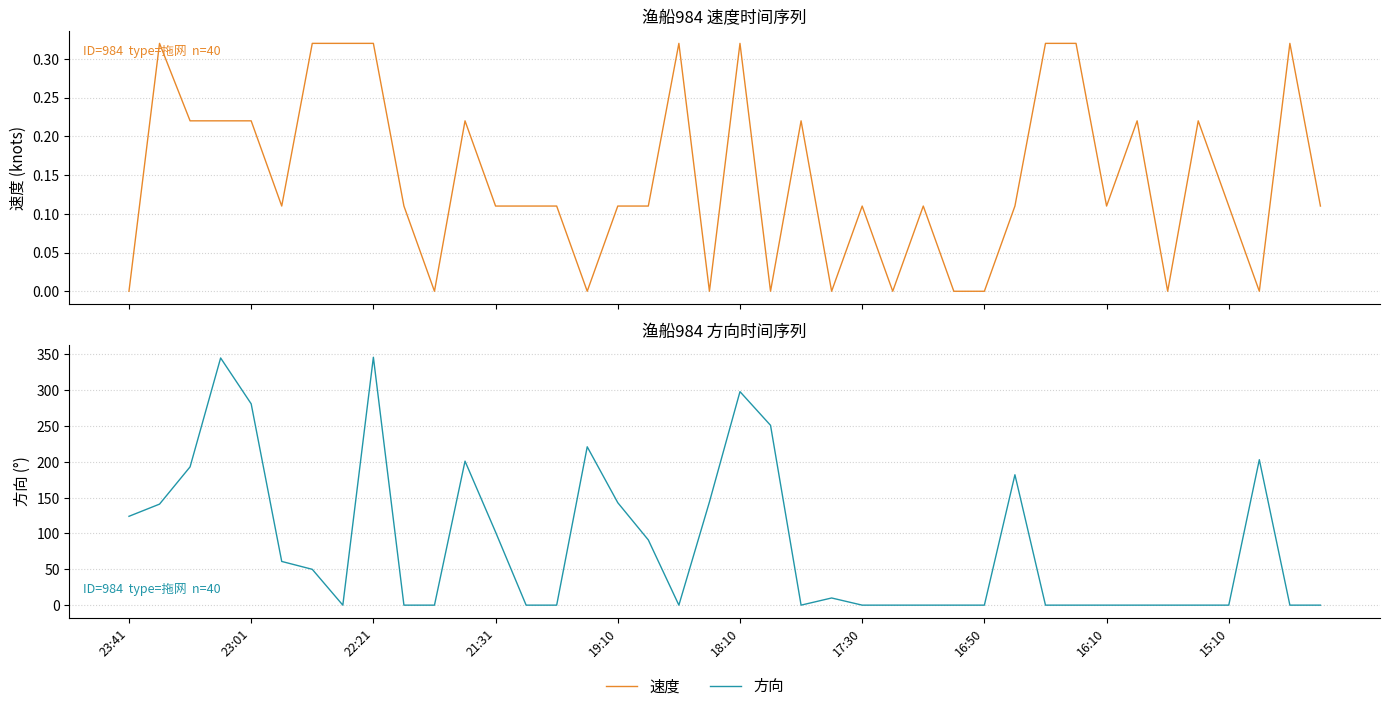

Rank the series by their average value, from lowest to highest.

速度, 方向